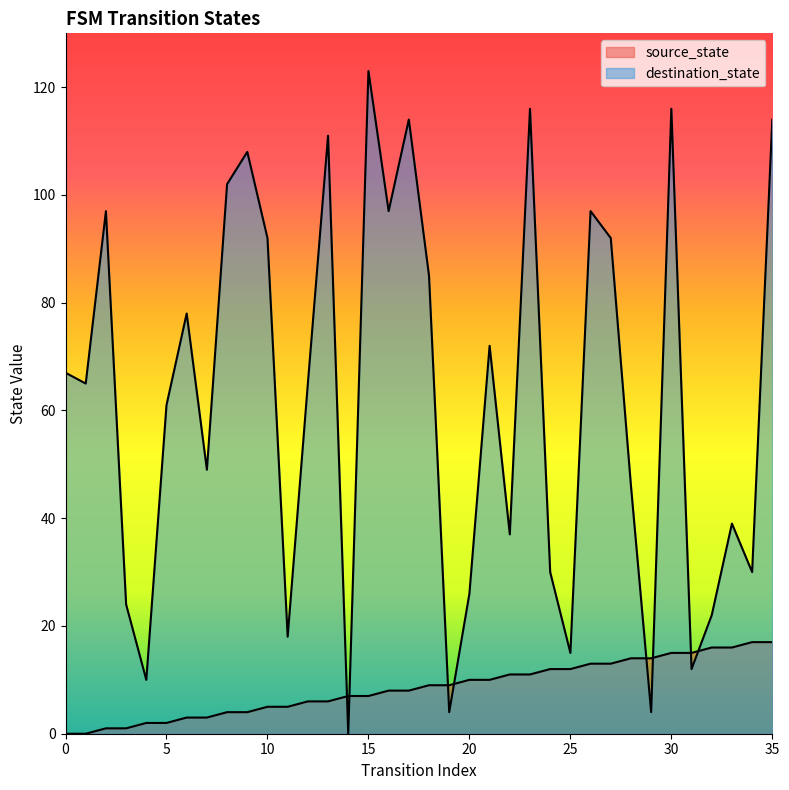

How many interior local valleys does the destination_state series have?

12